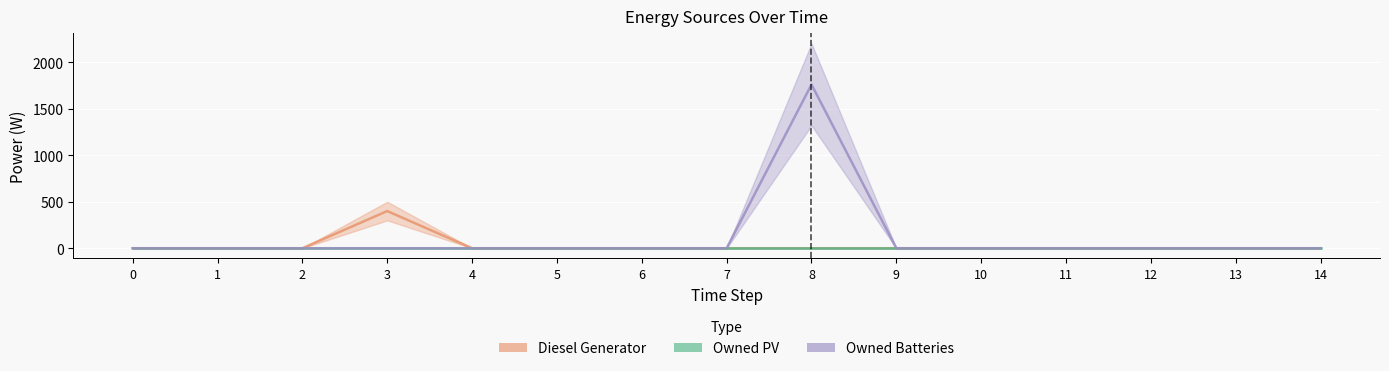

Is it true that Diesel Generator equals -150.9 at 5?

False